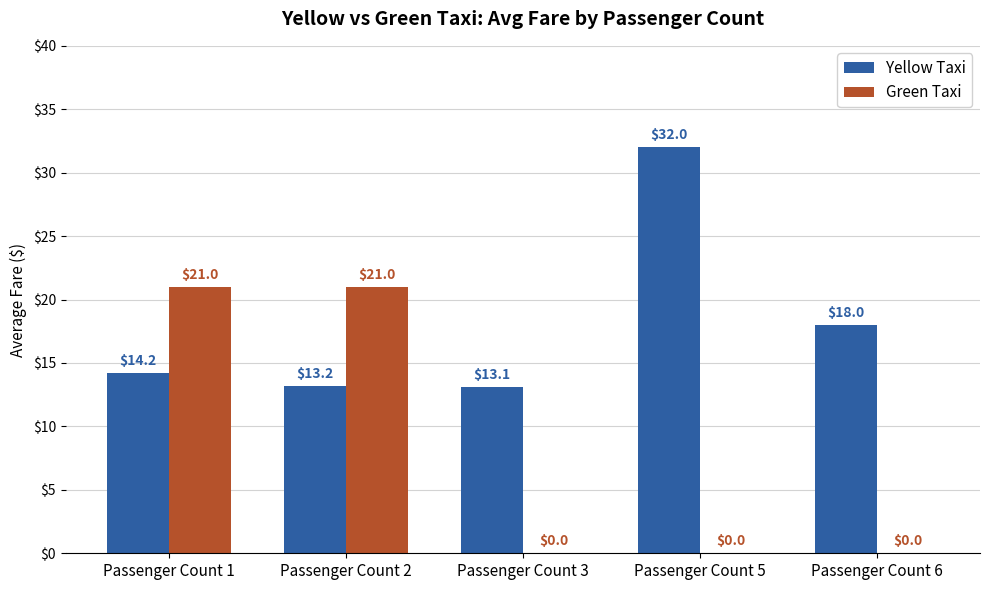

What is the sum of the Yellow Taxi values at Passenger Count 2 and Passenger Count 5?

45.2